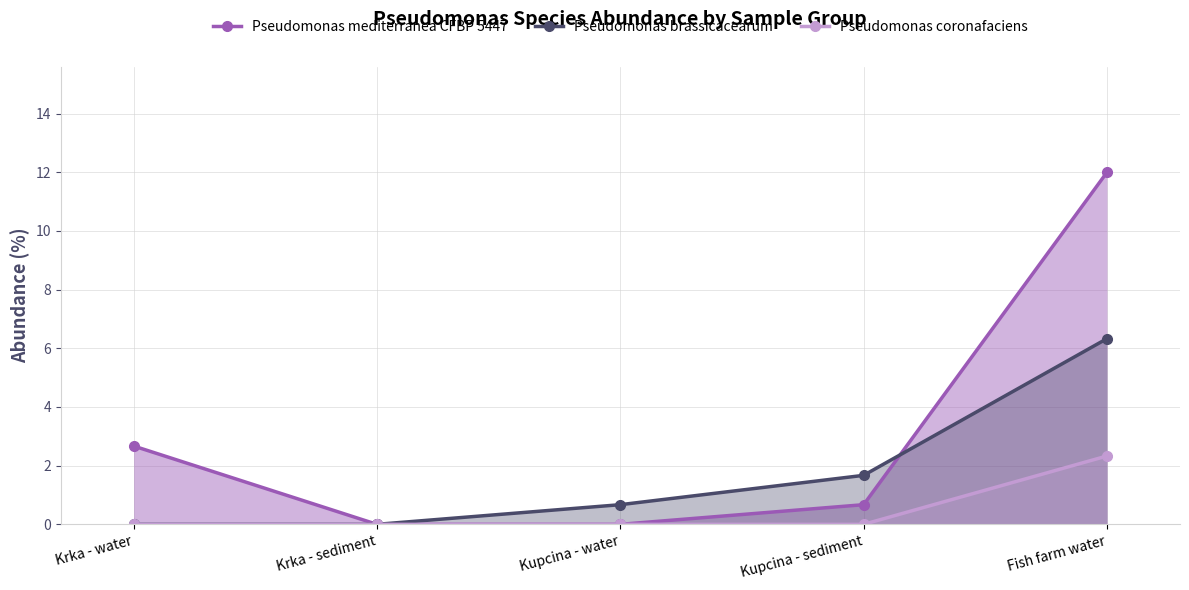

Count the number of categories in the chart.

5